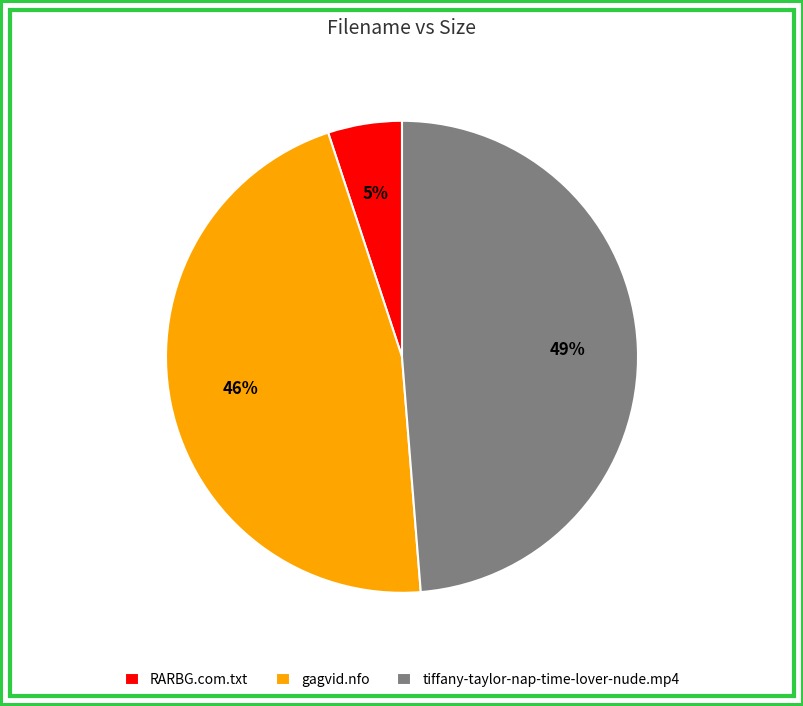

What is the smallest slice in the pie chart?

RARBG.com.txt